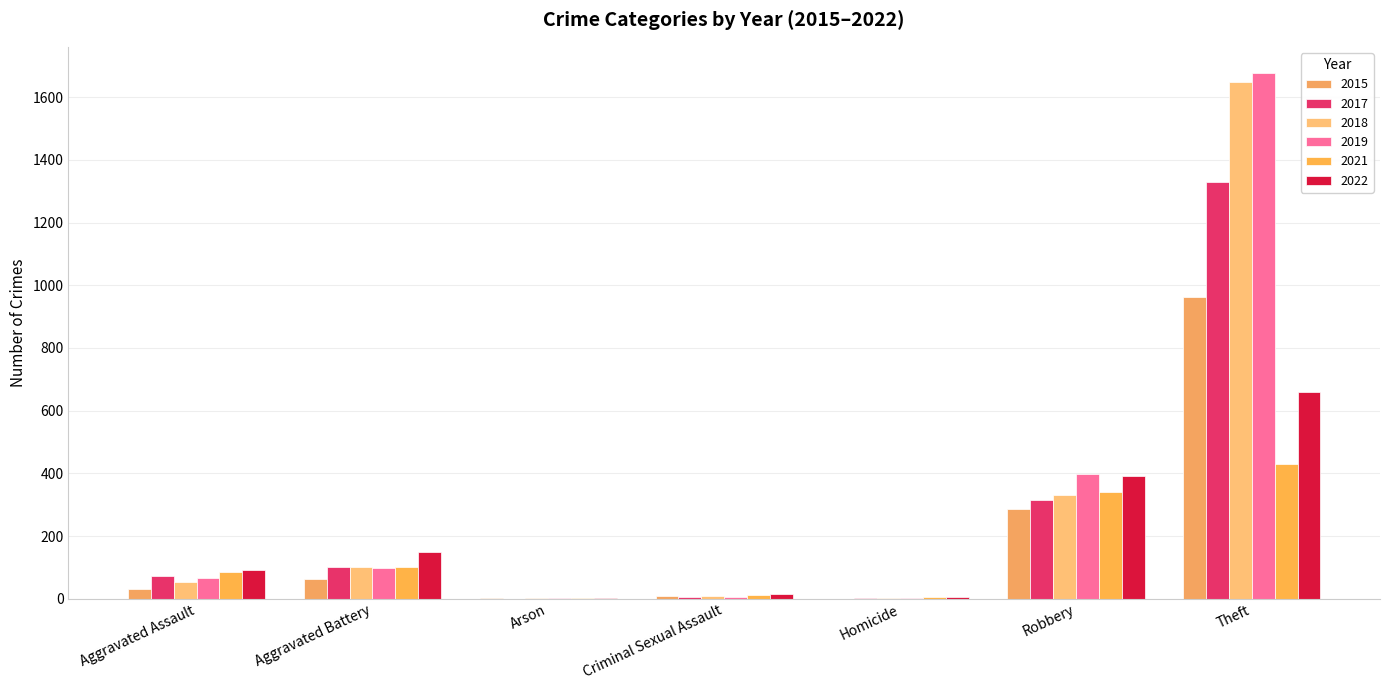

What is the total value across all series at Robbery?

2061